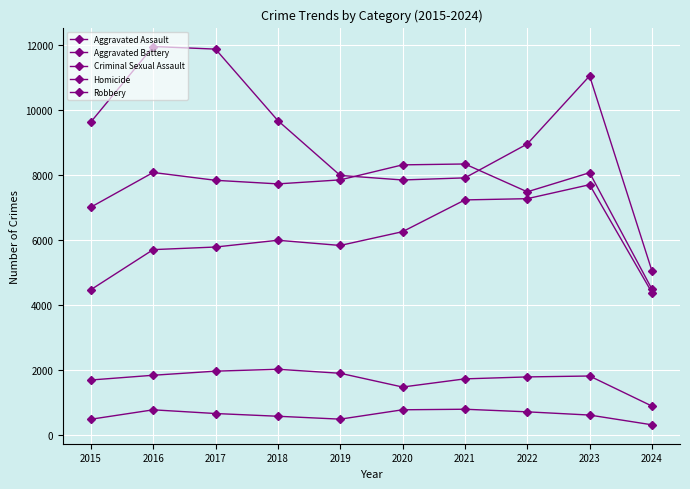

Between 2018 and 2022, which series saw the biggest shift?

Aggravated Assault